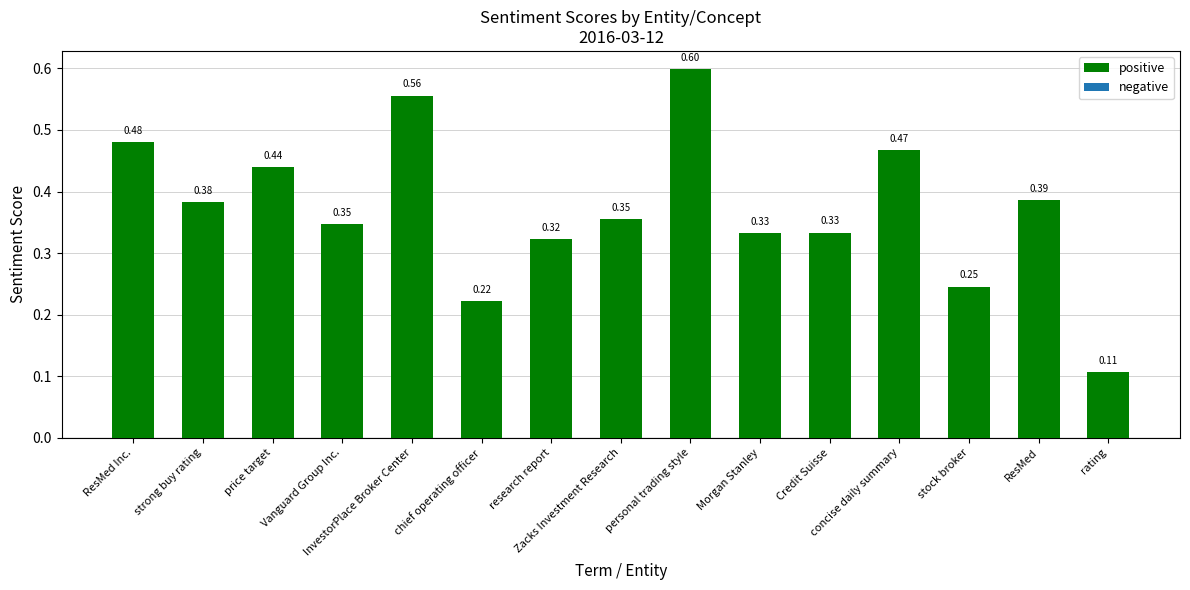

What is the sum of all values?

5.6